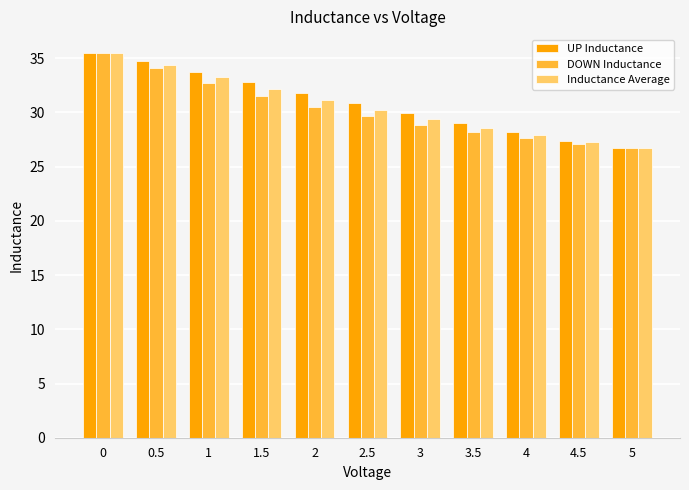

At 2, list the series in order from smallest to largest.

DOWN Inductance, Inductance Average, UP Inductance